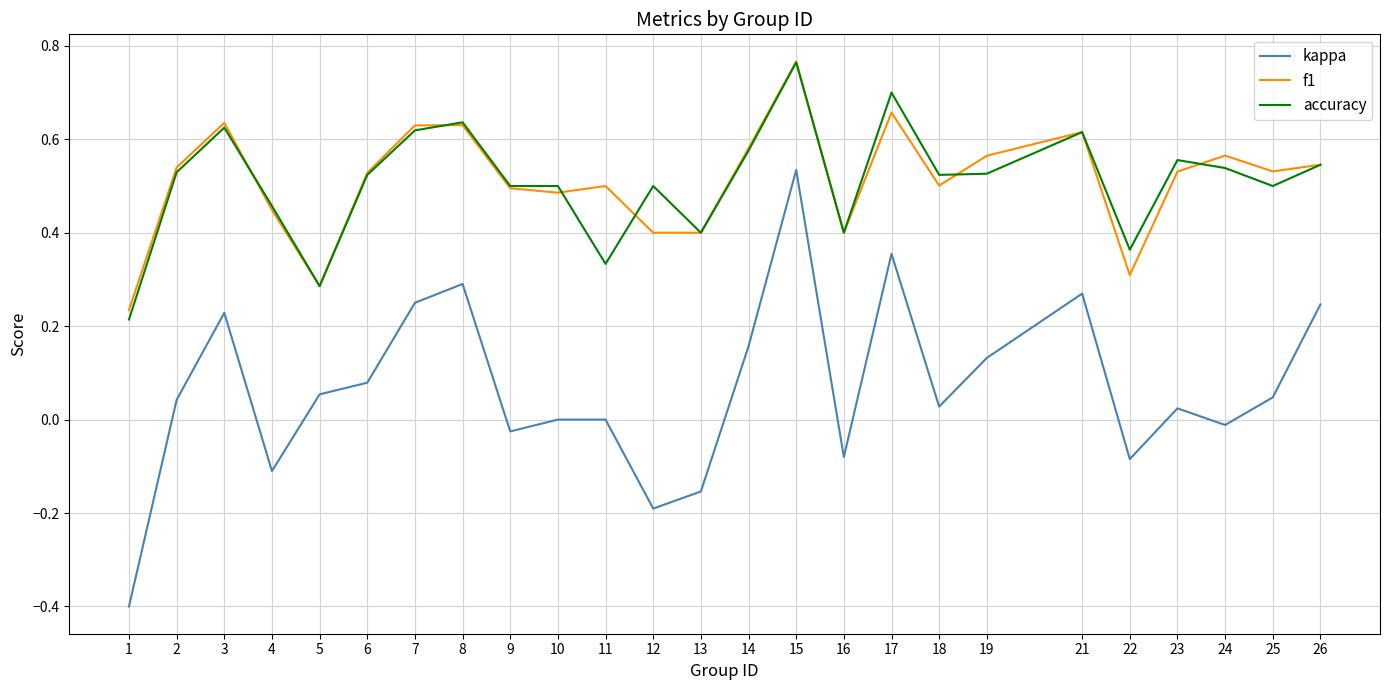

True or false: kappa and f1 intersect in this chart.

False